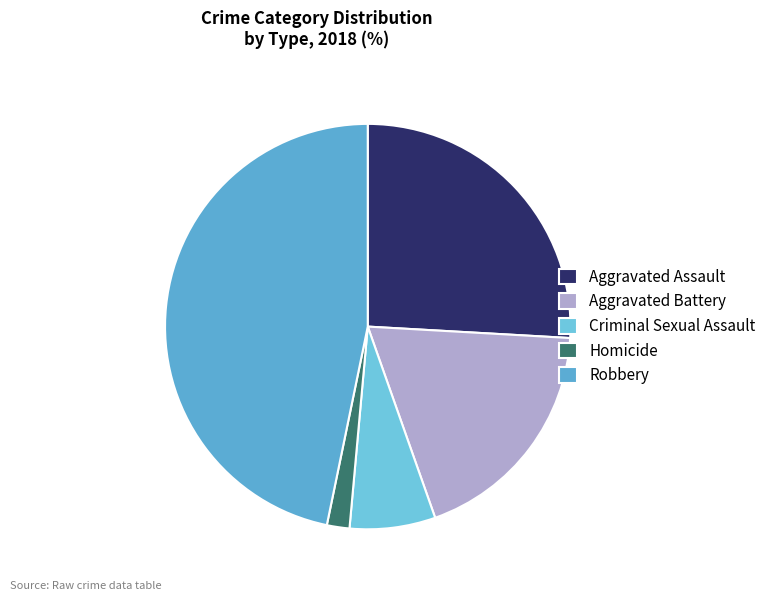

Is the sum of Aggravated Assault and Aggravated Battery greater than half?

No